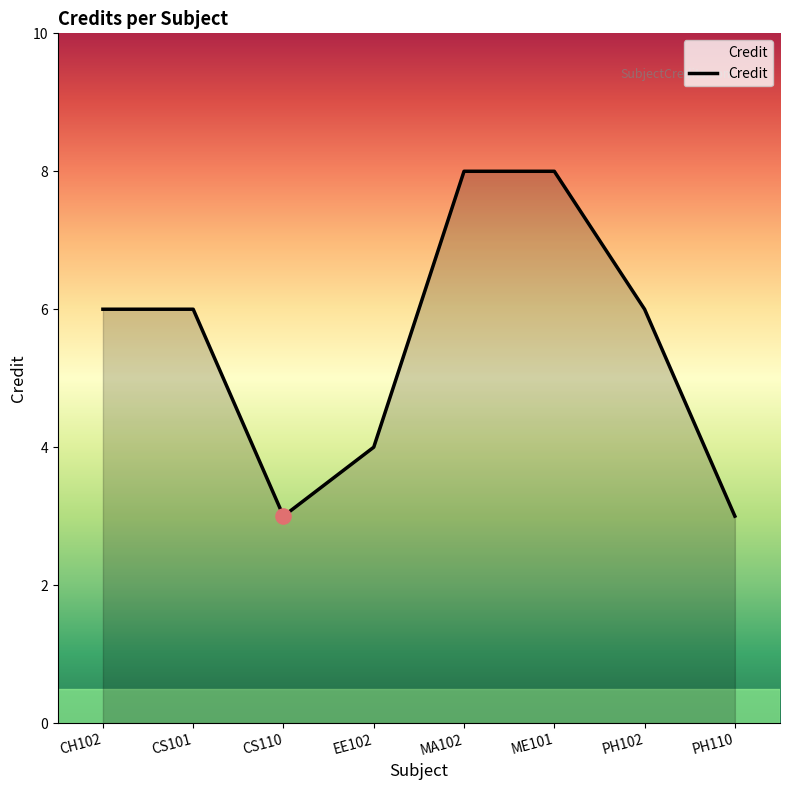

What is the ratio of the value at EE102 to the value at PH102?

0.7